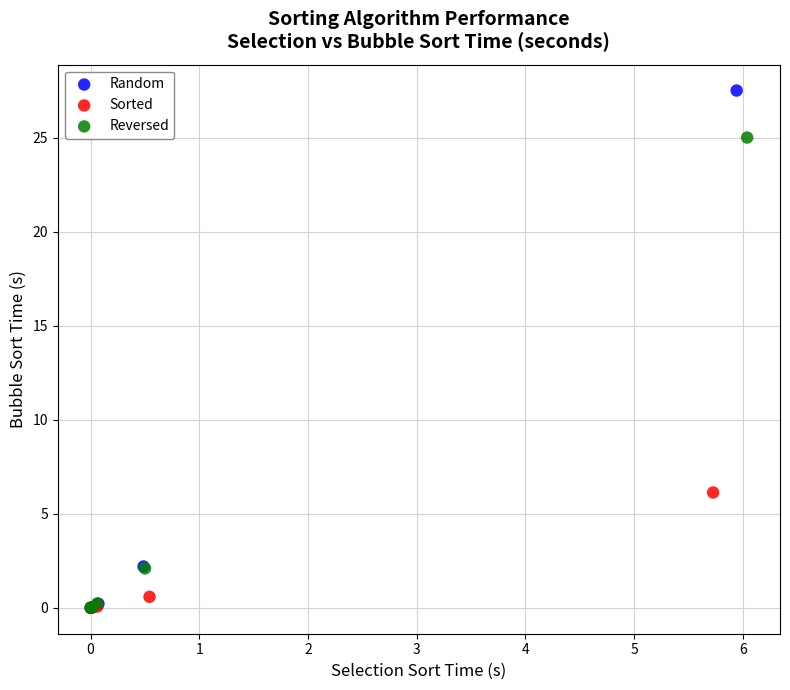

Which series reaches the maximum Y coordinate?

Random